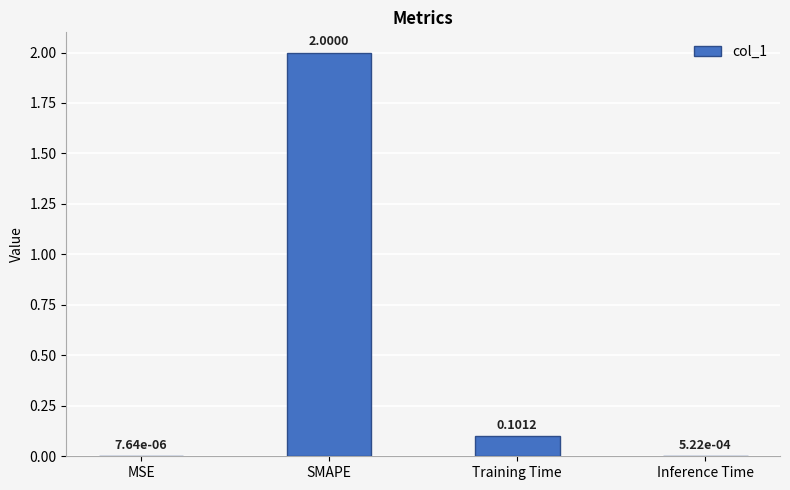

What is the sum of the values at SMAPE and MSE?

2.0